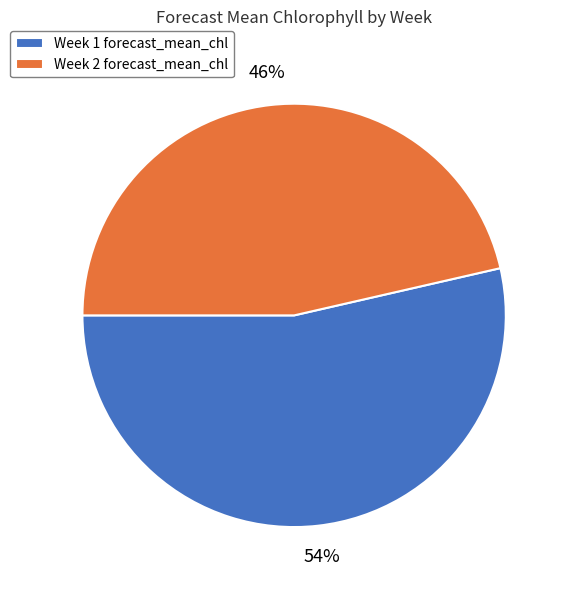

Count the number of slices in the pie.

2